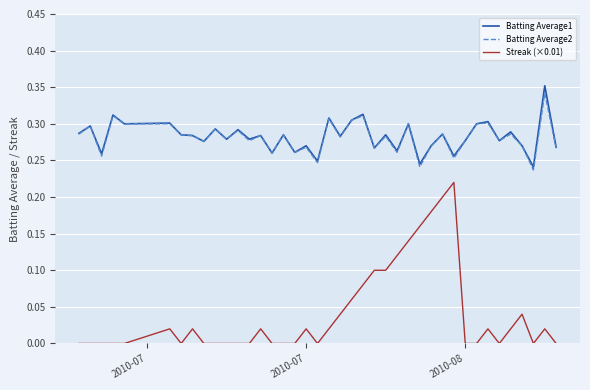

Which series has the widest spread of values?

Streak (×0.01)